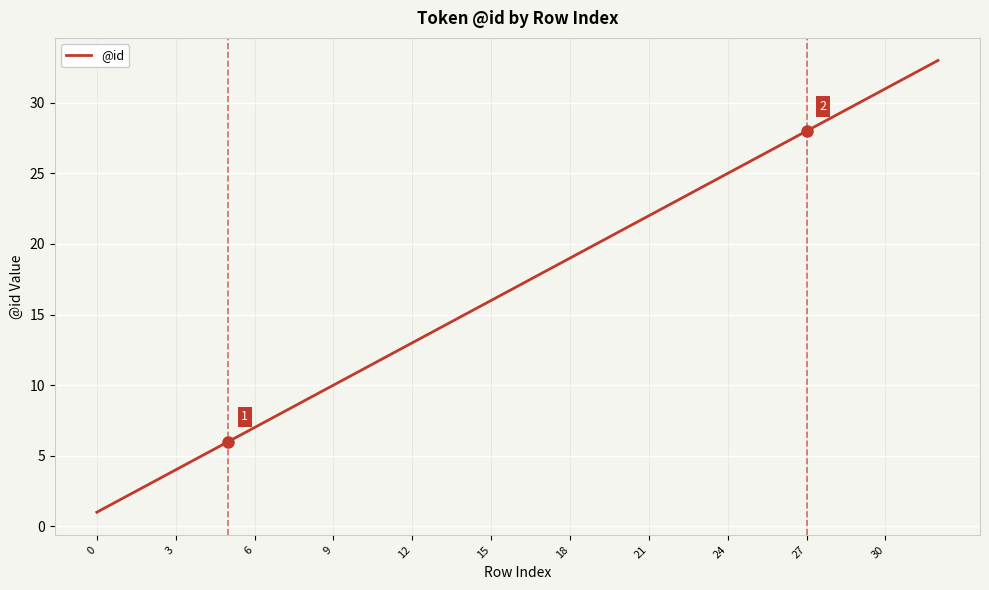

What is the difference between the maximum and minimum values?

32